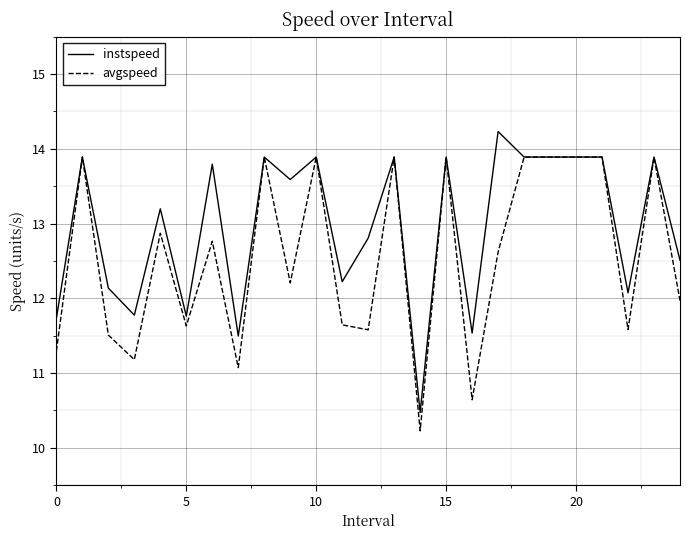

What is the greatest value displayed?

14.2